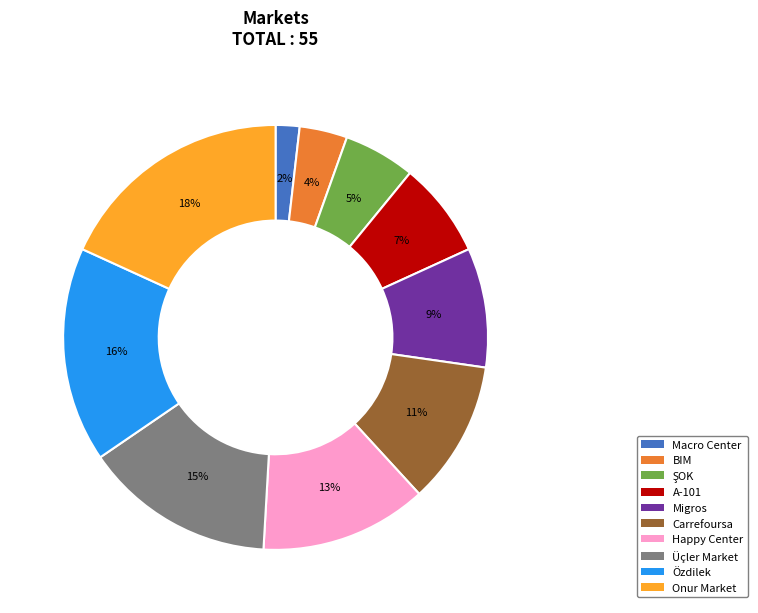

What percentage is the Migros slice, to the nearest percent?

9%